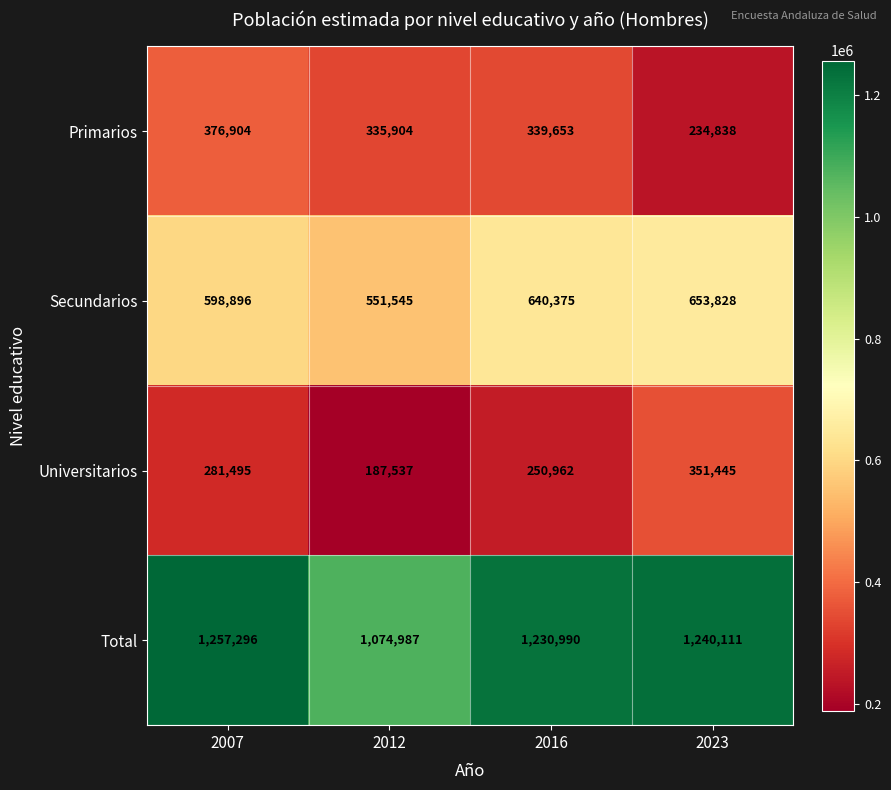

Is it true that Primarios equals 102298 at 2016?

False